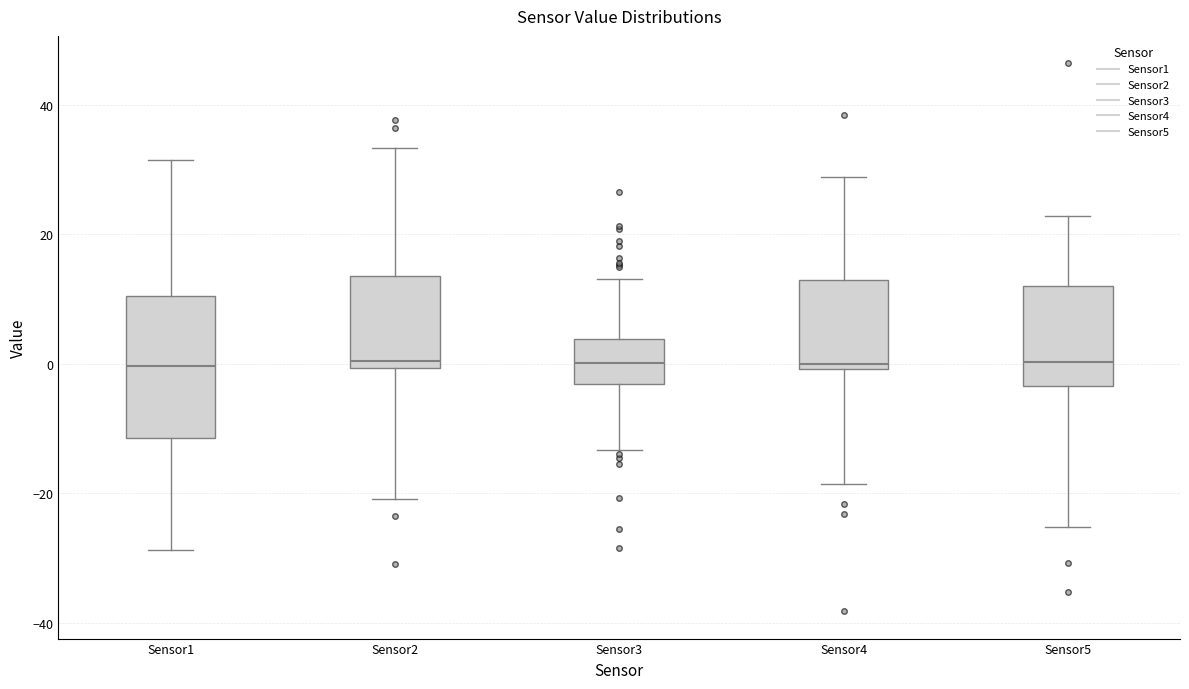

Reading left to right, transcribe this box plot: for each box, give where its median line is, the range the box spans, and where its two whiskers end, as read against the y-axis. The values are not printed on the chart, so give them approximately, as read against the axis.

Sensor1: median 0, box -12 to 10, whiskers -28 to 32
Sensor2: median 0 (just above the box's lower edge), box 0 to 14, whiskers -20 to 34
Sensor3: median 0, box -4 to 4, whiskers -14 to 14
Sensor4: median 0 (just above the box's lower edge), box 0 to 14, whiskers -18 to 28
Sensor5: median 0, box -4 to 12, whiskers -26 to 22